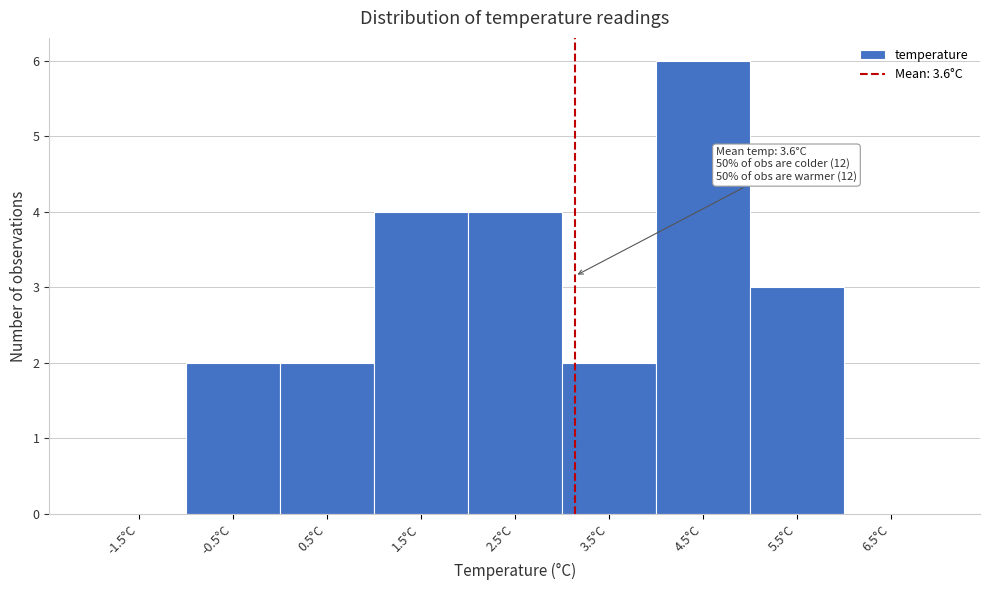

Reading left to right, transcribe all the data shown in this chart.

-1.5°C=0	-0.5°C=2	0.5°C=2	1.5°C=4	2.5°C=4	3.5°C=2	4.5°C=6	5.5°C=3	6.5°C=0